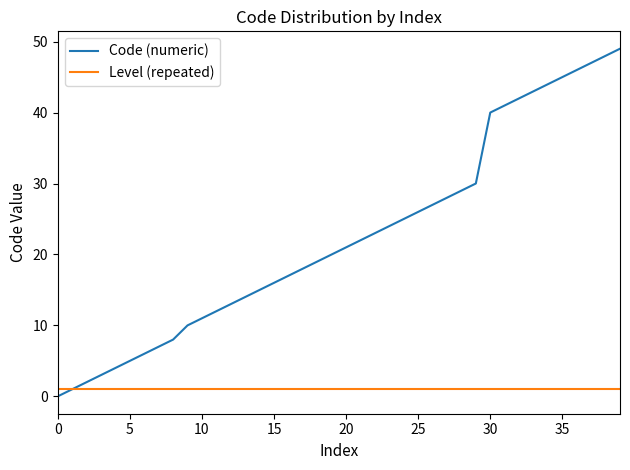

Which series has the largest total across all categories?

Code (numeric)